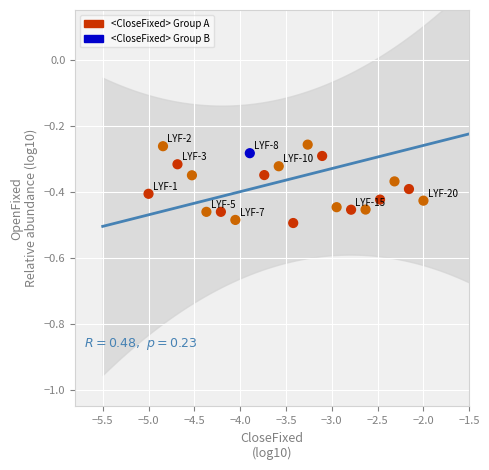

What is the range of X values (max minus min)?

3.0